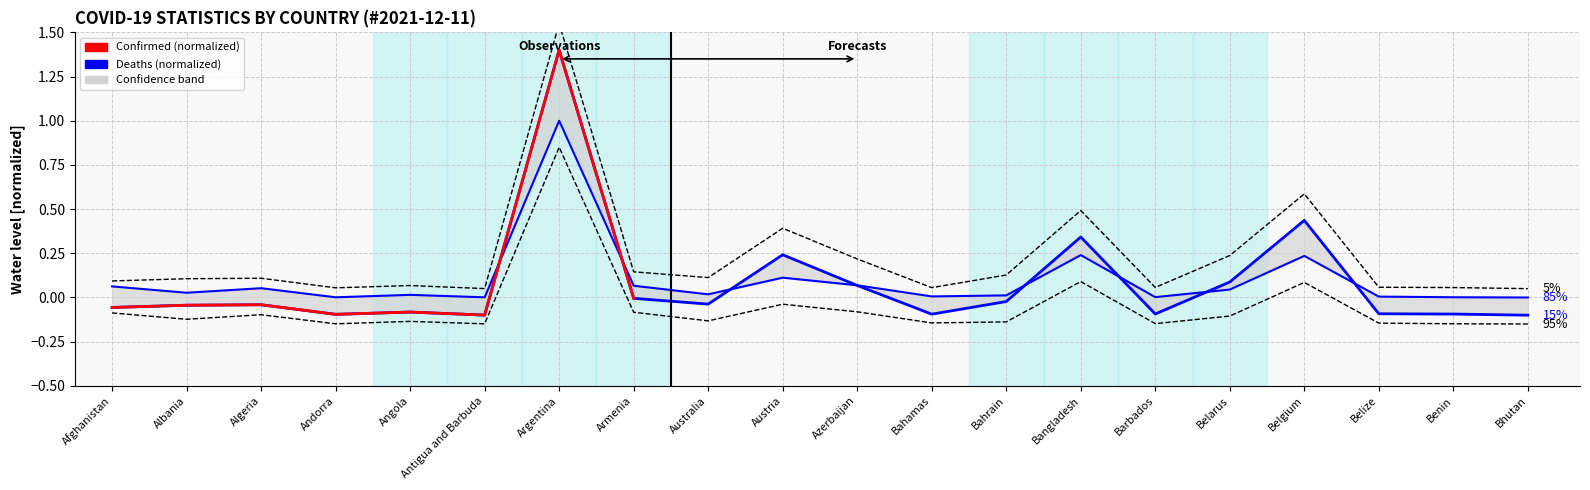

What position from the right is Argentina?

14